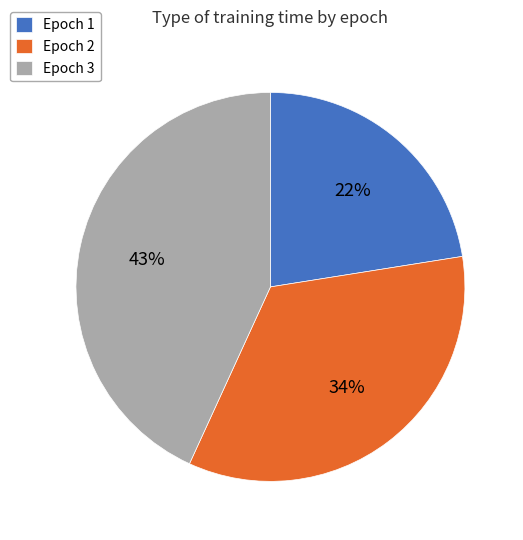

Is the sum of Epoch 2 and Epoch 3 greater than half?

Yes